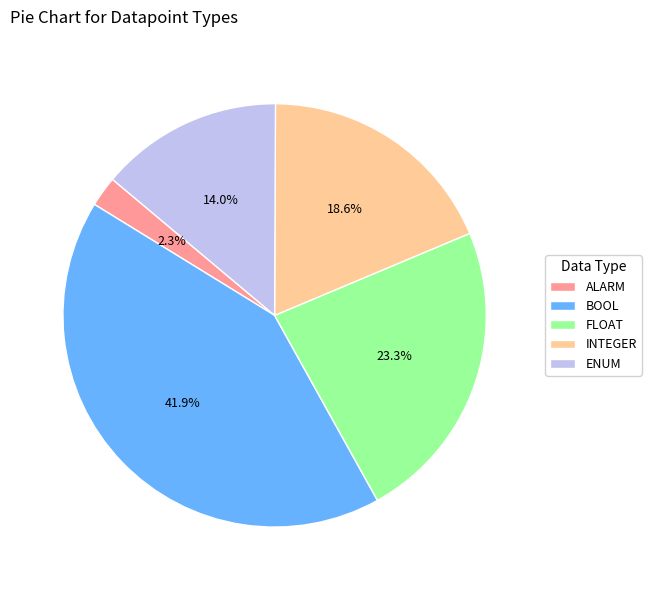

To the nearest percent, what is the difference between the largest and smallest slice percentages?

40%